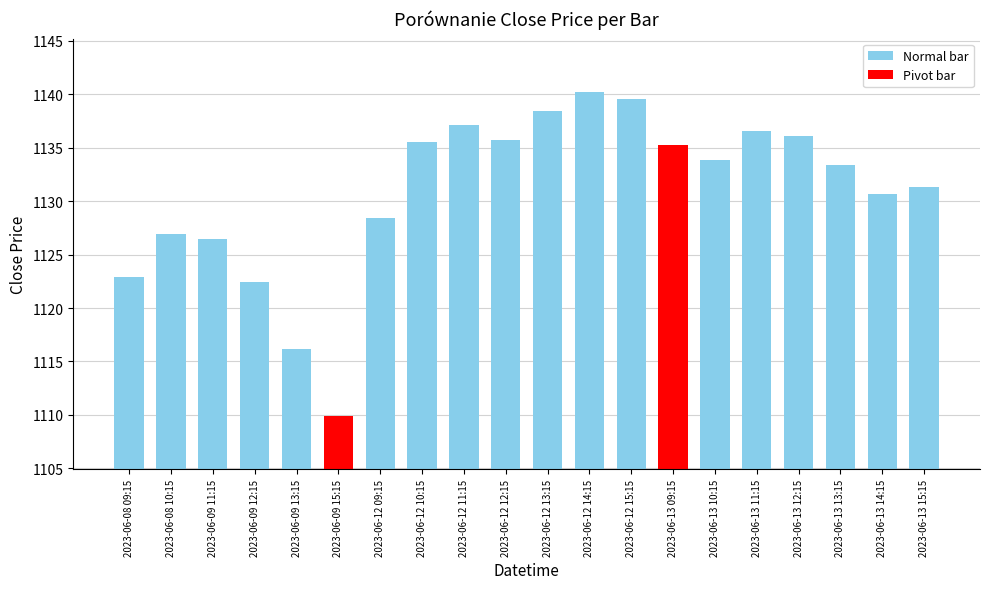

Which label corresponds to the smallest value in the chart?

2023-06-09 15:15